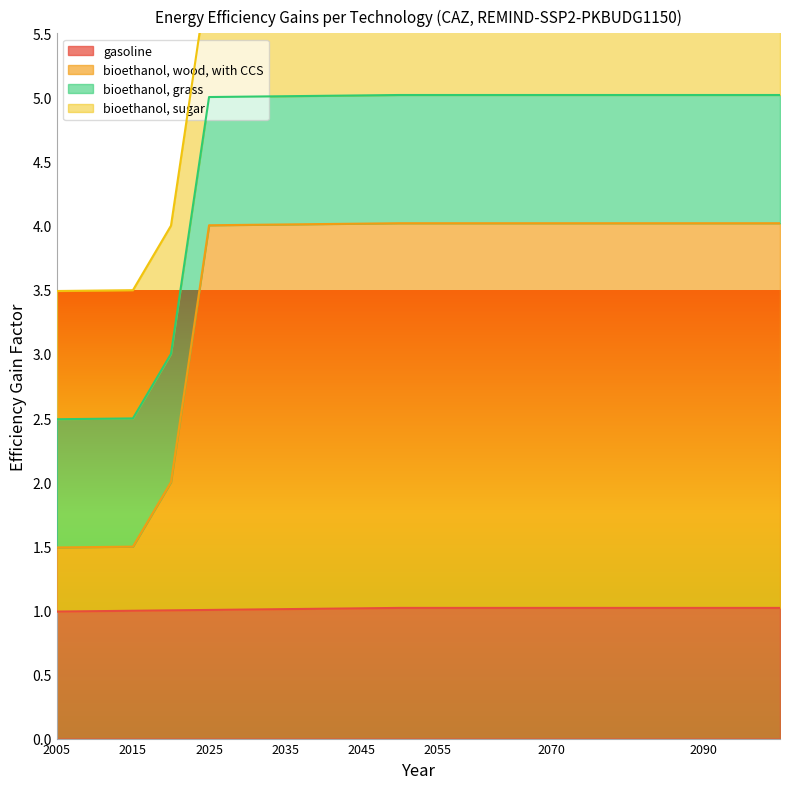

What is the difference between the highest and lowest values at 2035?

3.0